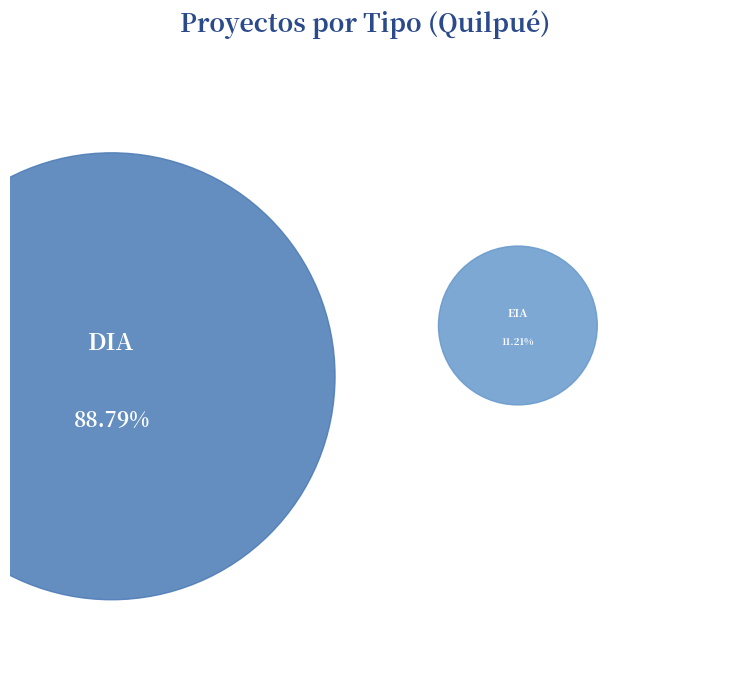

What is the change in value from DIA to EIA?

-83